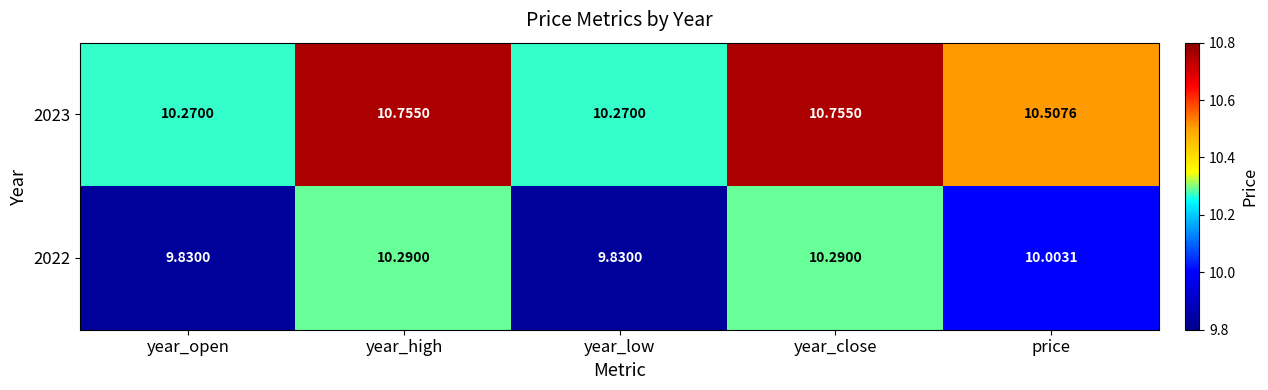

At which label is 2022 closest to 10?

price